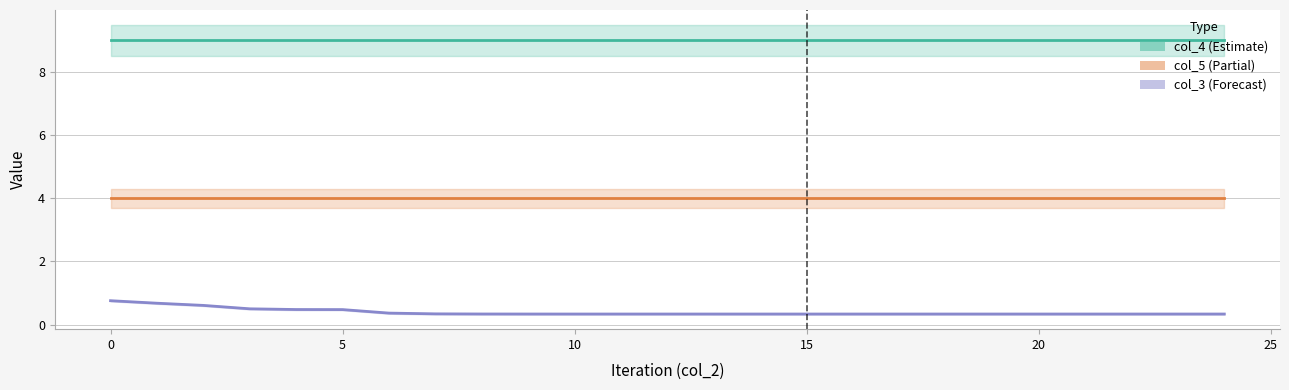

The col_4 series shows 6.0 at 9. True or false?

False